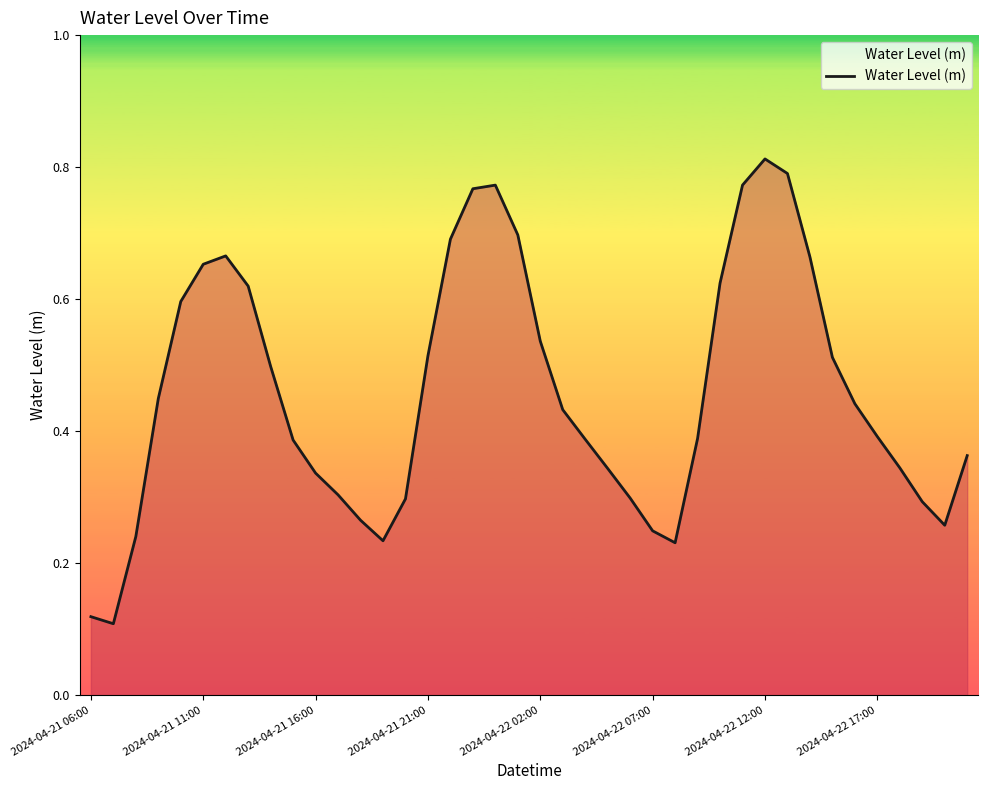

How many lines are shown in the chart?

1